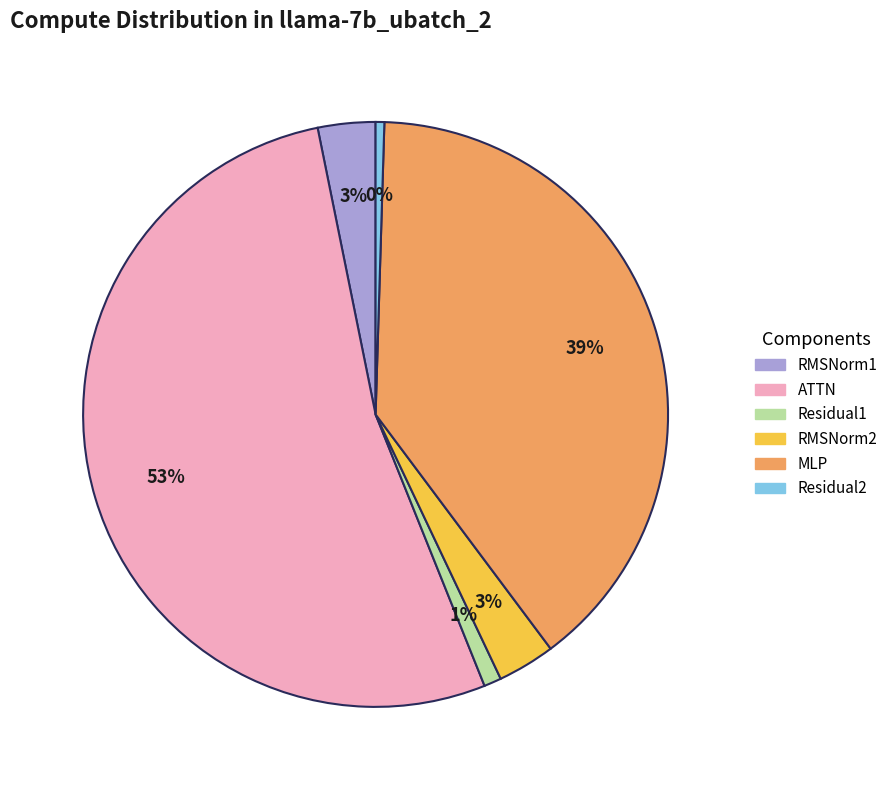

Is there a majority slice in this chart?

Yes